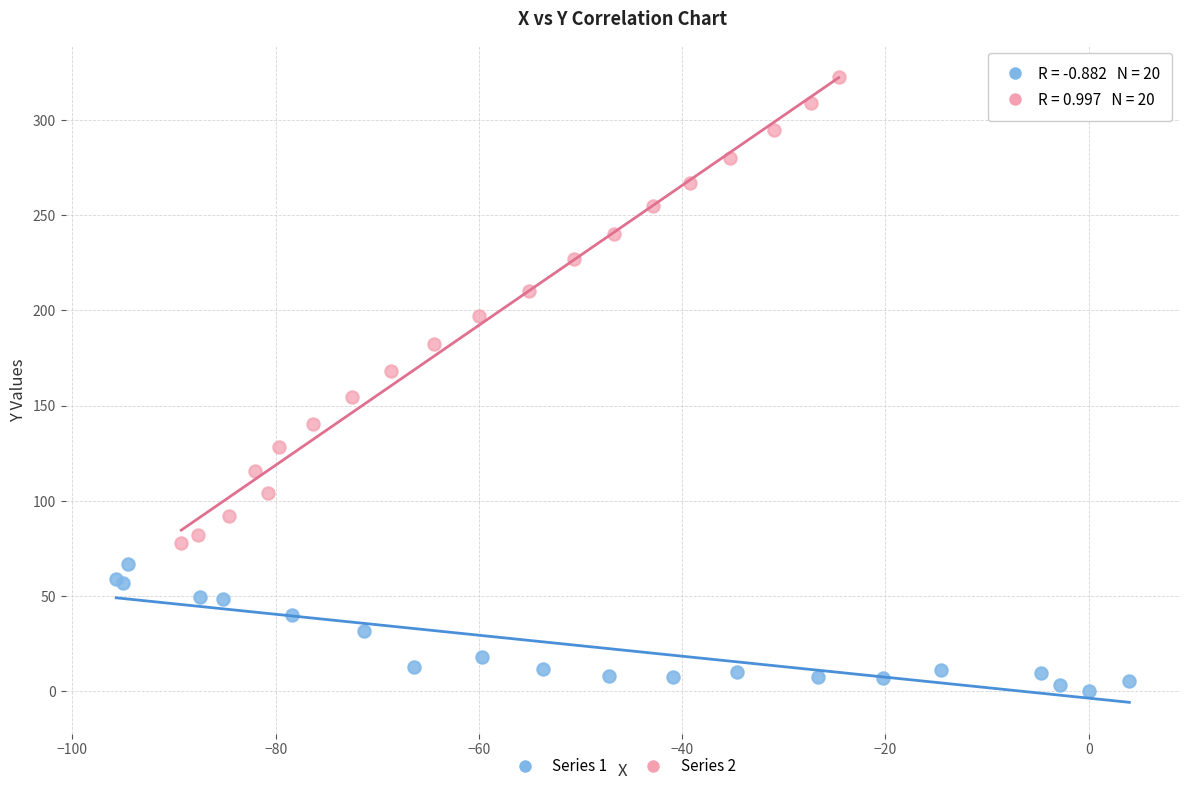

Which series reaches the maximum Y coordinate?

Series 2